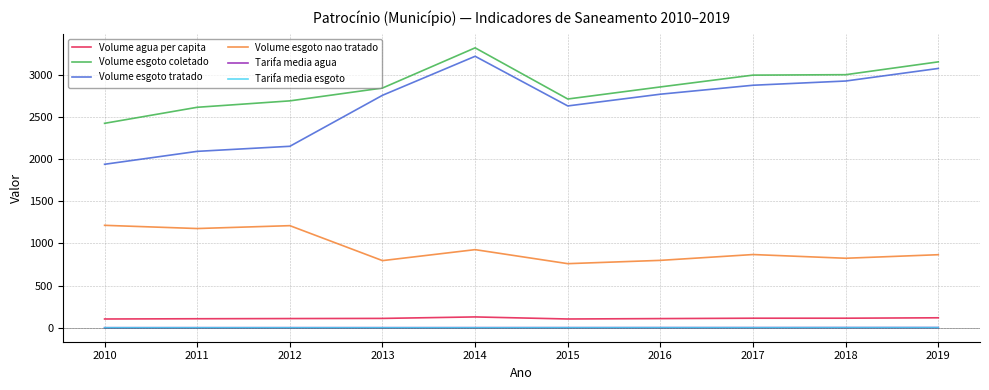

What are all the series names shown in the legend?

Volume agua per capita, Volume esgoto coletado, Volume esgoto tratado, Volume esgoto nao tratado, Tarifa media agua, Tarifa media esgoto